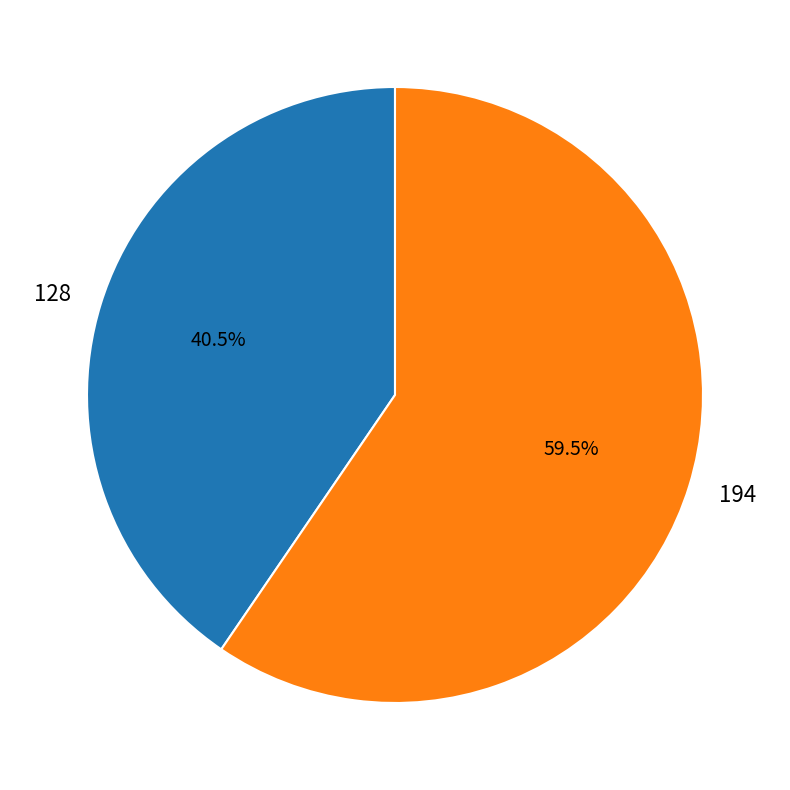

Between 194 and 128, which is larger?

194